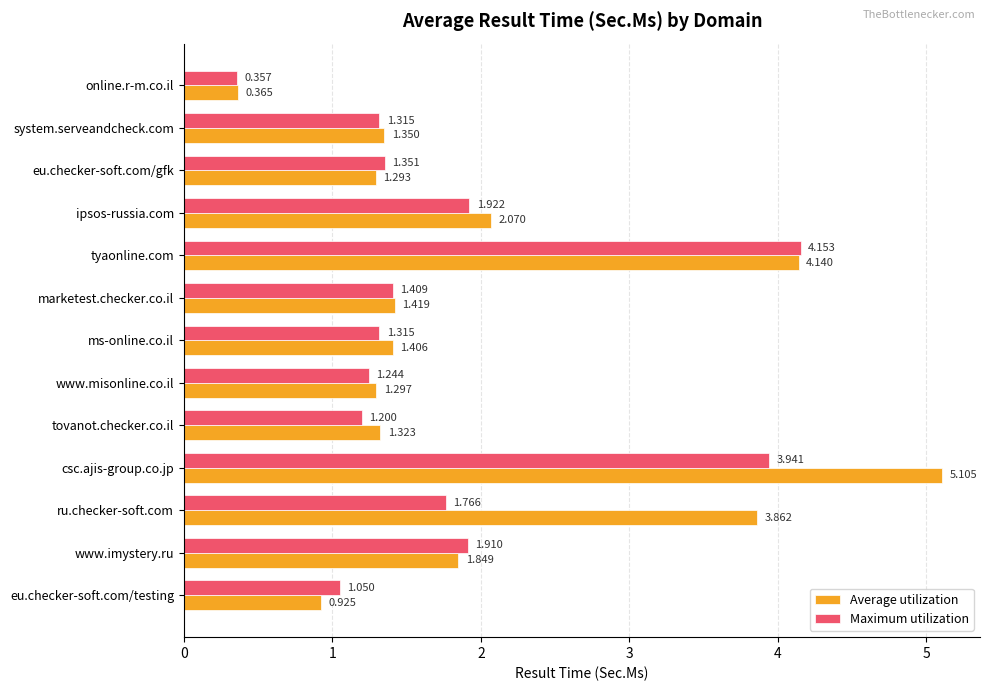

List the series in order of their overall mean, lowest first.

Maximum utilization, Average utilization